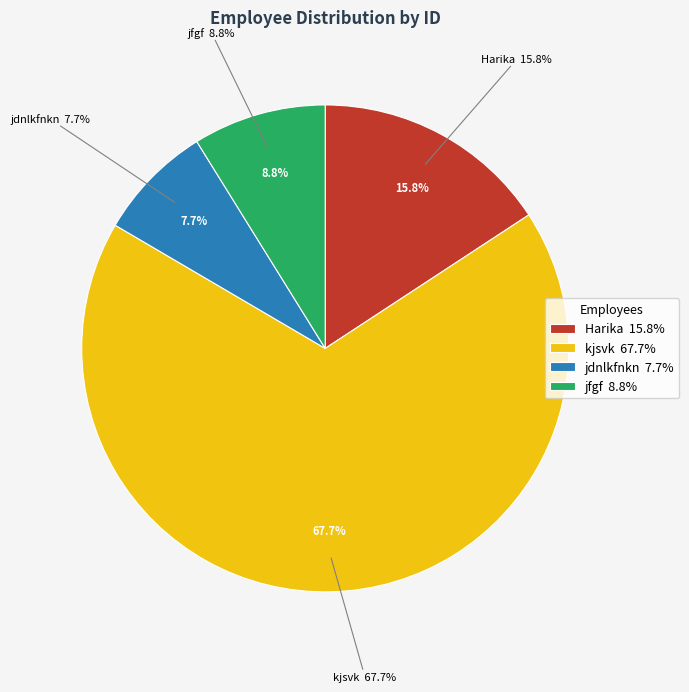

To the nearest percent, what is the average slice percentage?

25%